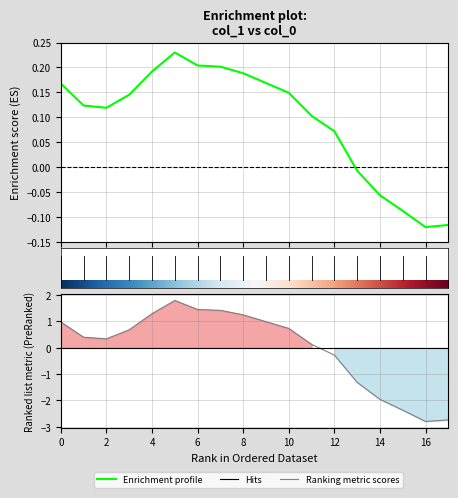

Reading left to right, extract all data points from this chart.

0=0.2	1=0.1	2=0.1	3=0.1	4=0.2	5=0.2	6=0.2	7=0.2	8=0.2	9=0.2	10=0.1	11=0.1	12=0.1	13=-0.0	14=-0.1	15=-0.1	16=-0.1	17=-0.1